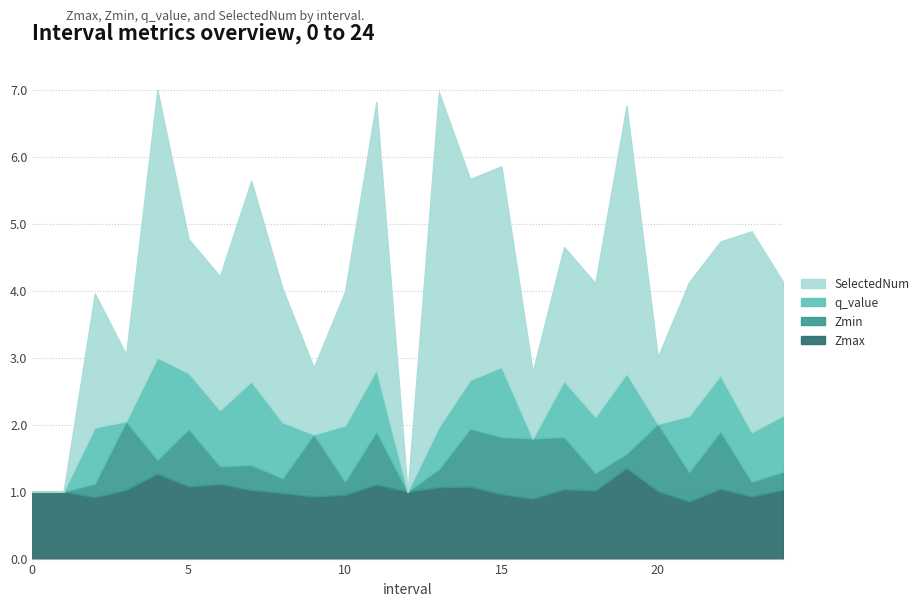

Where does the Zmax series first go above 1?

3